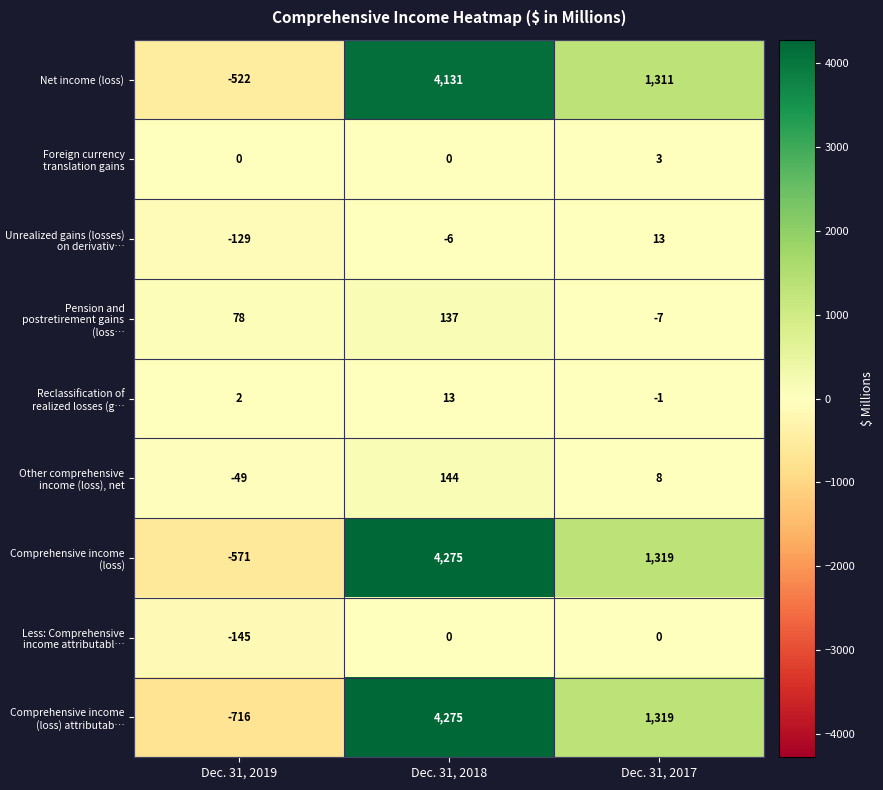

Count the Comprehensive income (loss) attributab… values in the range -716 to 4275.

3